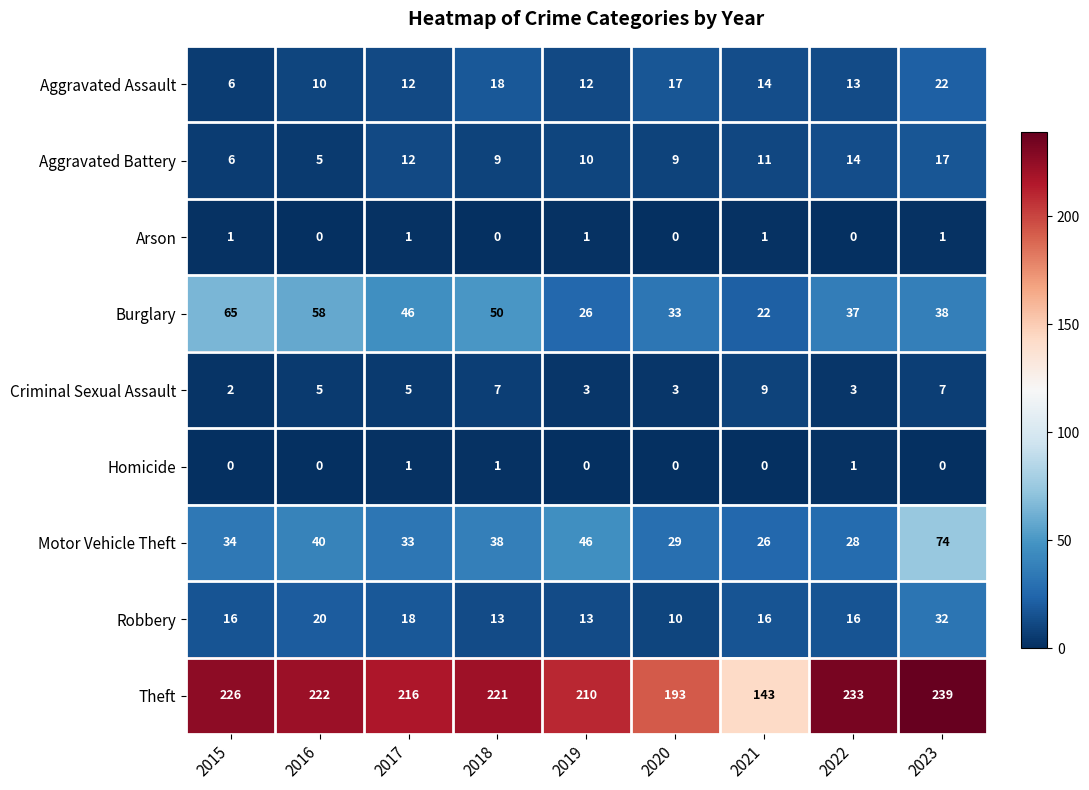

Count the number of categories in the chart.

9